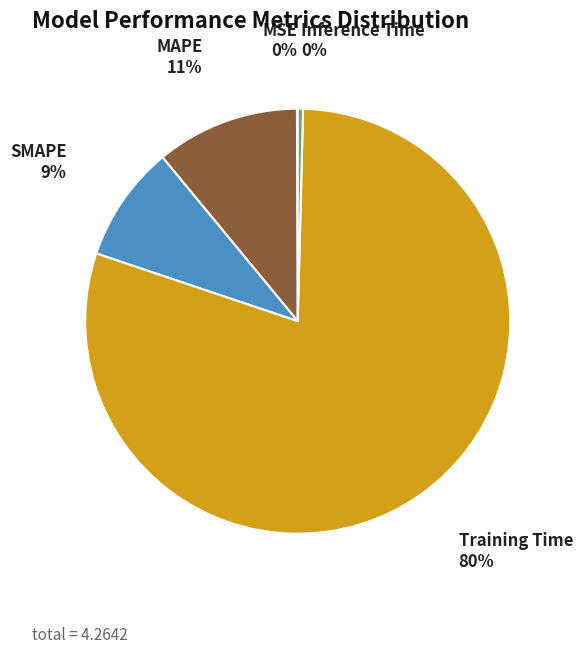

To the nearest percent, what is the average slice percentage?

20%